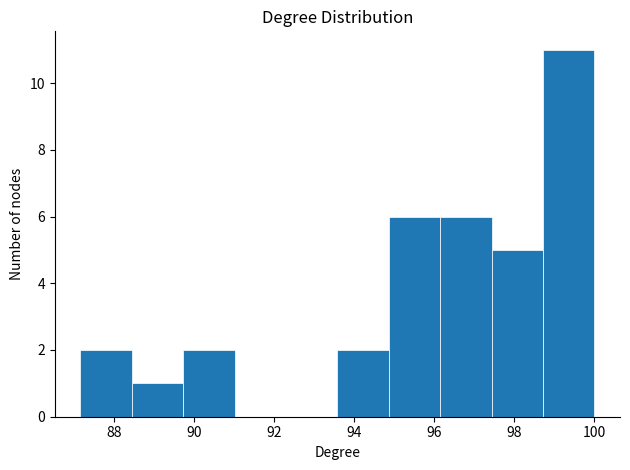

Reading left to right, list every bar in this chart as the range it spans on the x-axis followed by its height. Neither the bar edges nor the heights are printed on the chart, so give them approximately, as read against the axes.

87.2 to 88.4: 2
88.4 to 89.8: 1
89.8 to 91.0: 2
91.0 to 92.4: 0
92.4 to 93.6: 0
93.6 to 94.8: 2
94.8 to 96.2: 6
96.2 to 97.4: 6
97.4 to 98.8: 5
98.8 to 100.0: 11